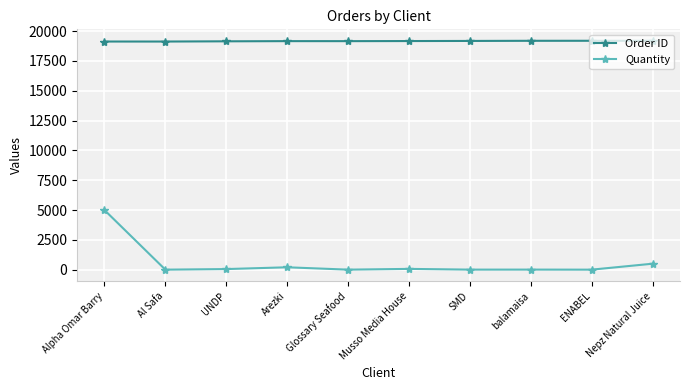

Count the number of data series in this chart.

2